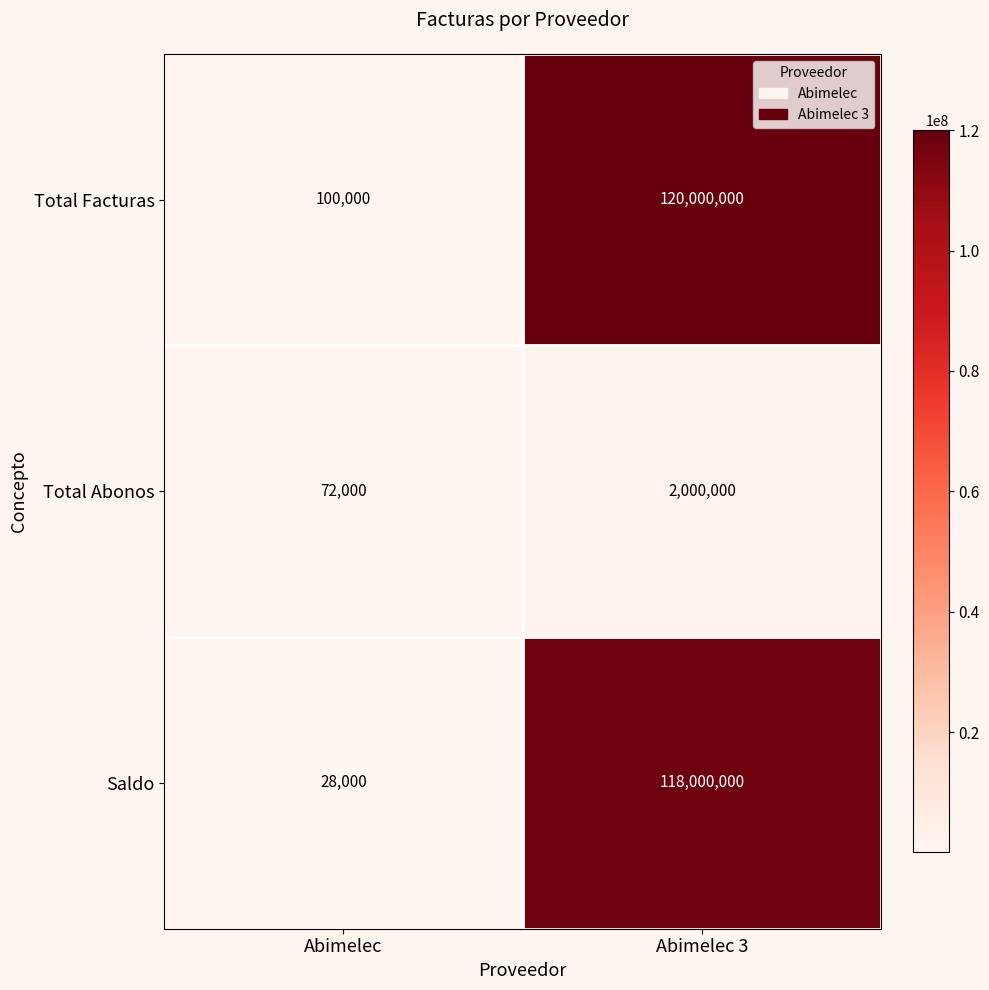

At how many categories does at least one series exceed 51694843?

1